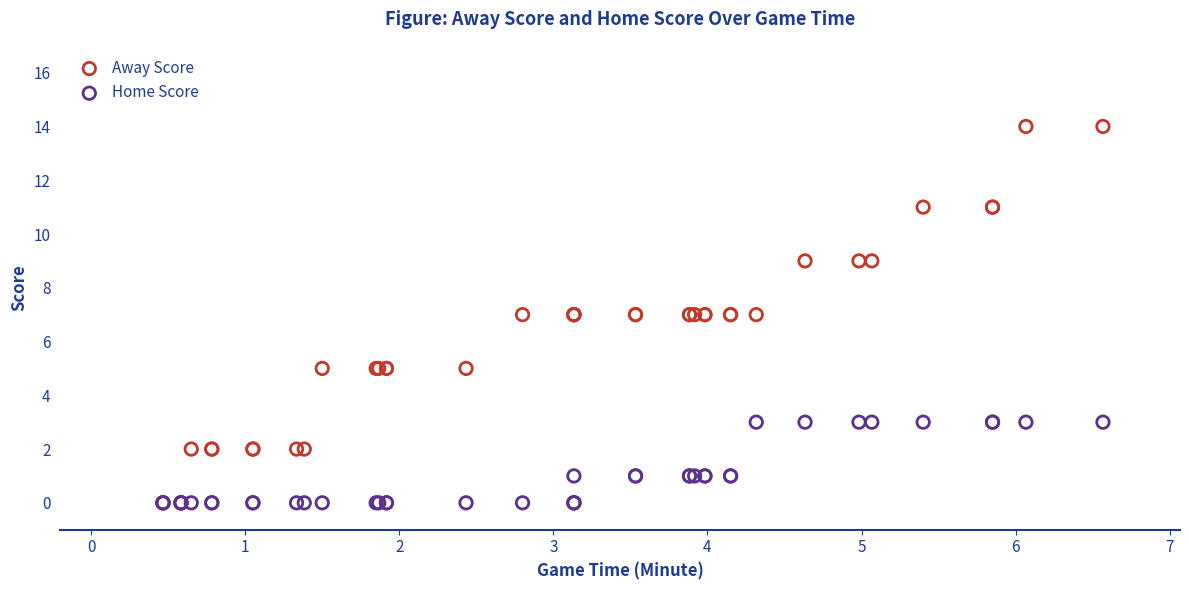

Which series contains the highest Y value?

Away Score